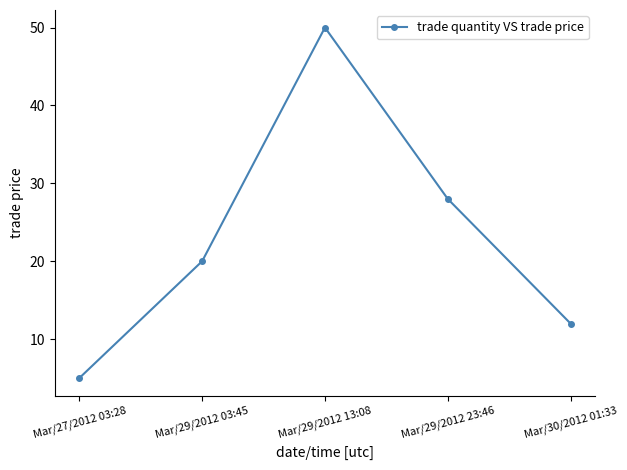

List the labels in order of value, largest first.

Mar/29/2012 13:08, Mar/29/2012 23:46, Mar/29/2012 03:45, Mar/30/2012 01:33, Mar/27/2012 03:28